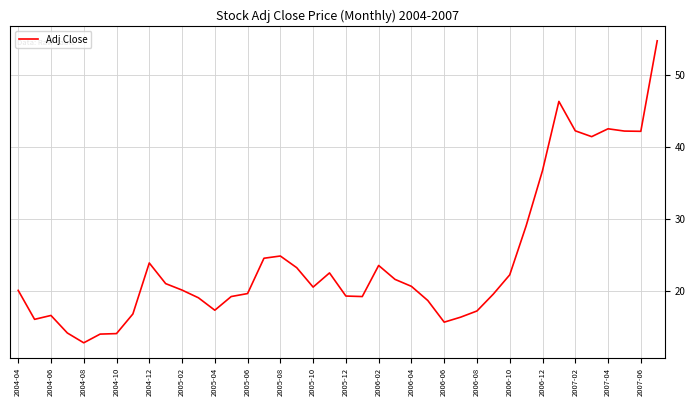

What is the greatest value displayed?

54.8